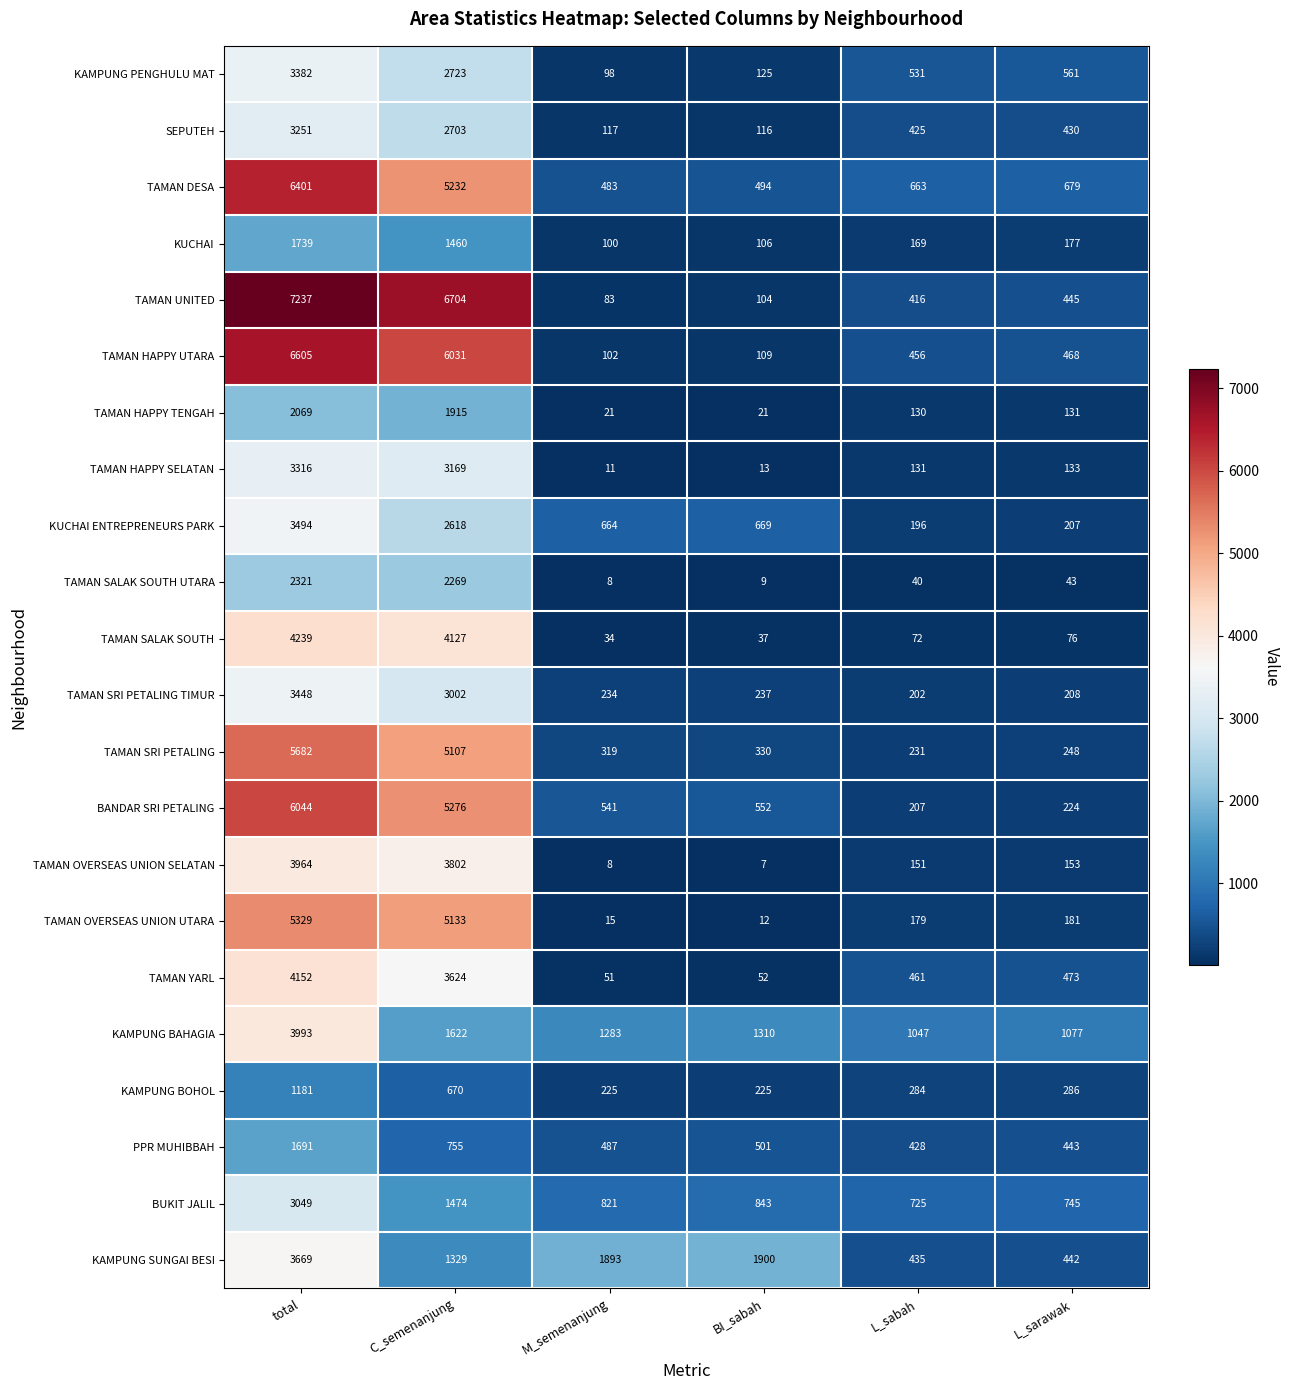

What is the difference between the TAMAN DESA values at total and C_semenanjung?

1169